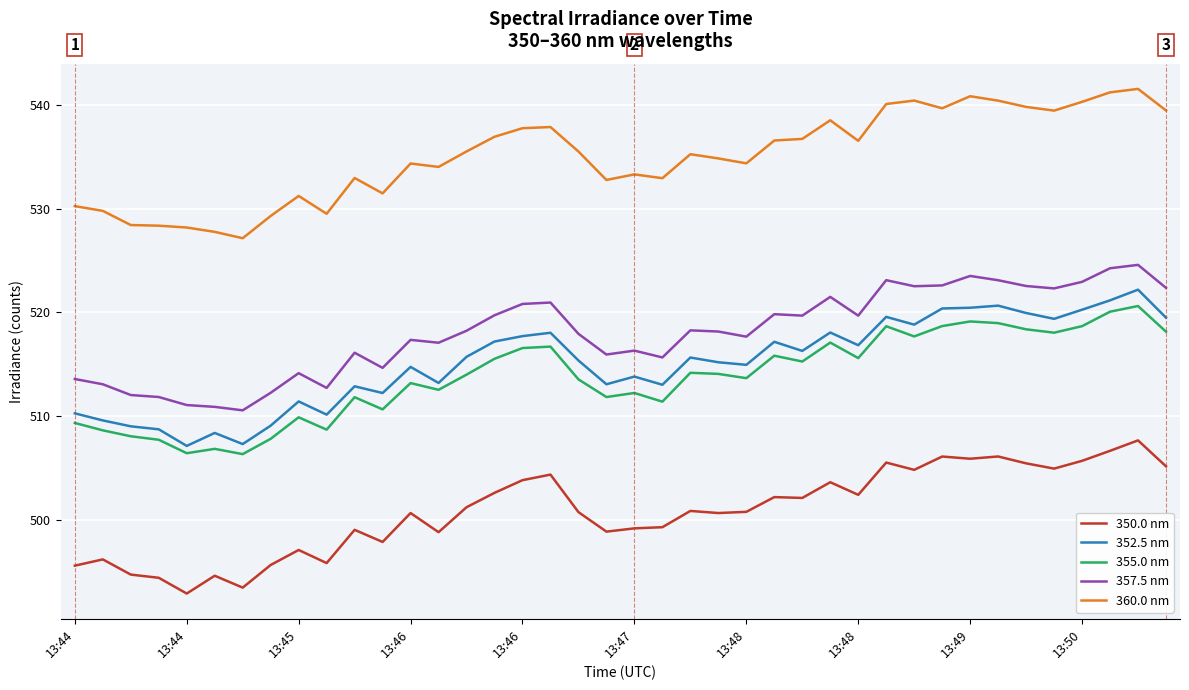

True or false: 360.0 nm and 352.5 nm cross at least once.

False